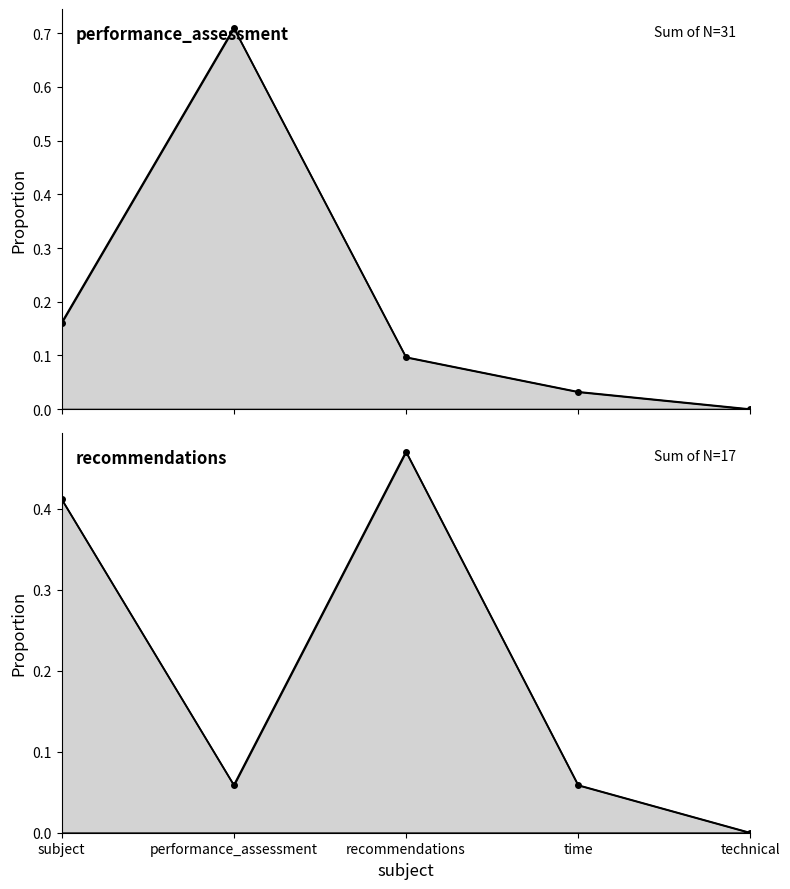

Reading left to right, list all the values displayed in this chart.

performance_assessment: subject=0.2	performance_assessment=0.7	recommendations=0.1	time=0.0	technical=0.0
recommendations: subject=0.4	performance_assessment=0.1	recommendations=0.5	time=0.1	technical=0.0